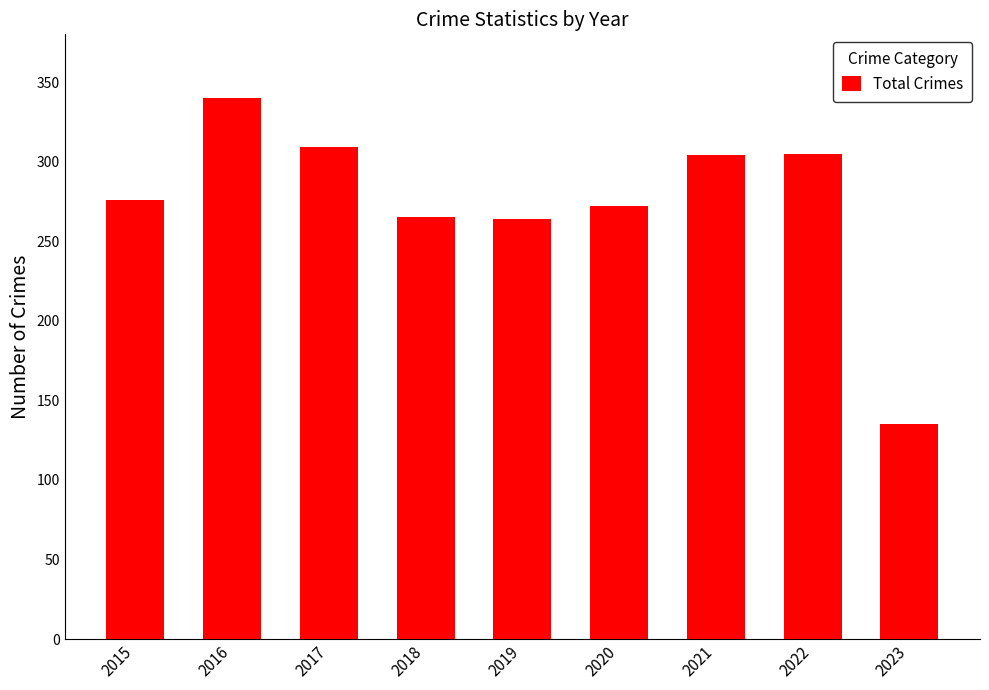

What is the sum of all values?

2470